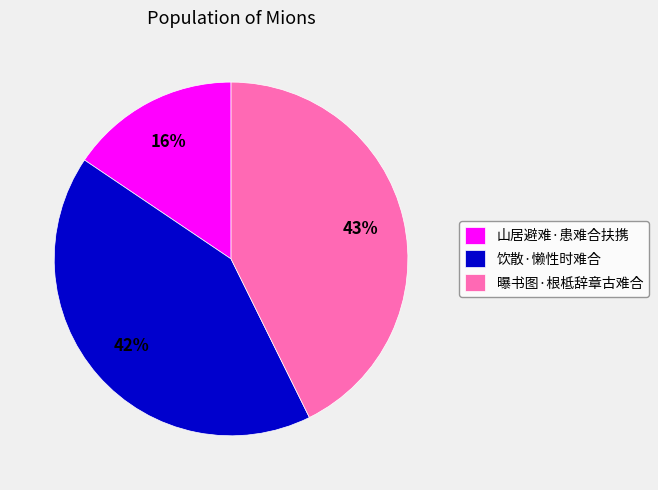

What is the ratio of the value at 饮散·懒性时难合 to the value at 曝书图·根柢辞章古难合?

1.0